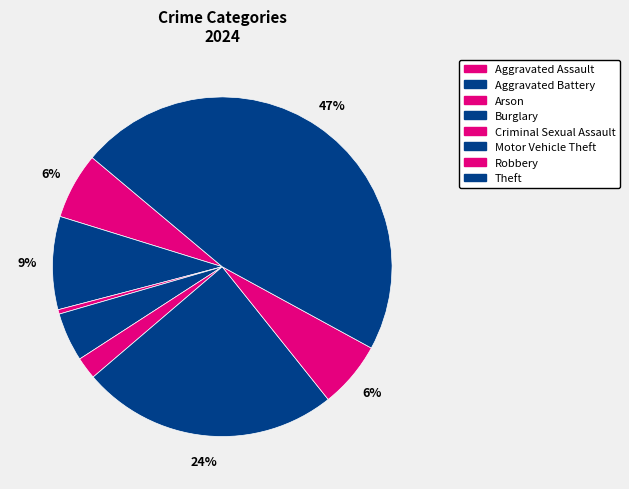

Does any single category account for the majority?

No